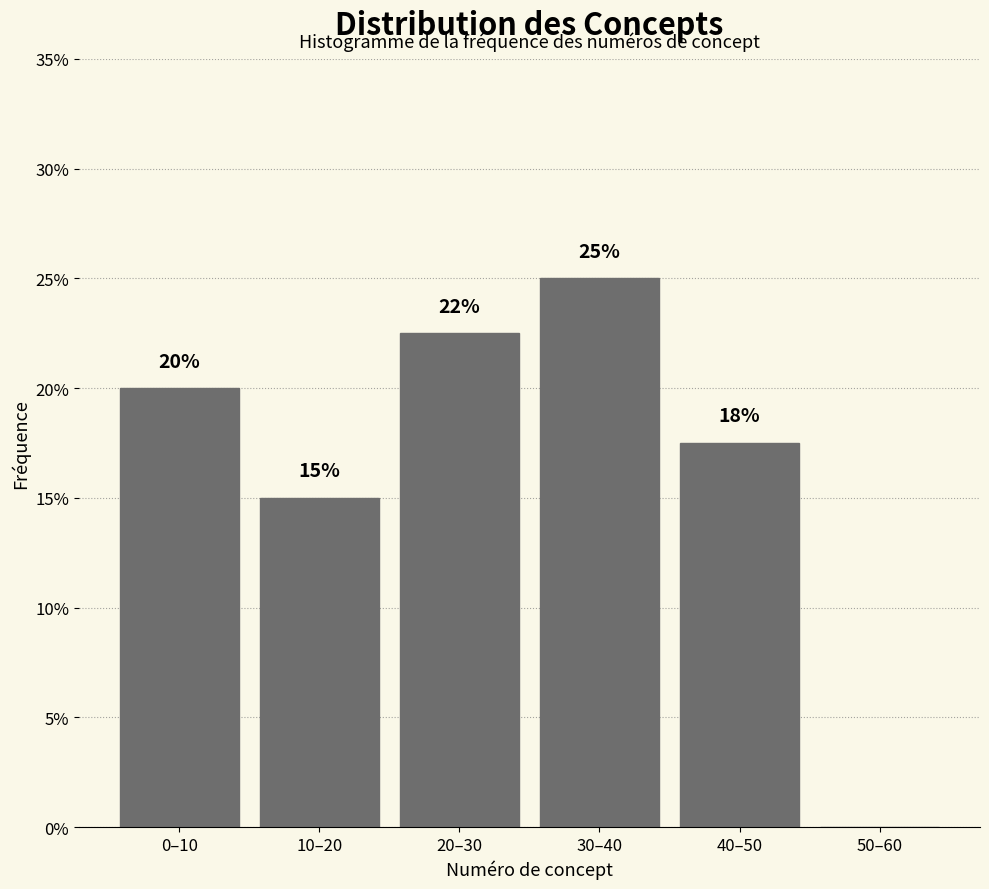

What is the change in value from 0–10 to 50–60?

-20.0